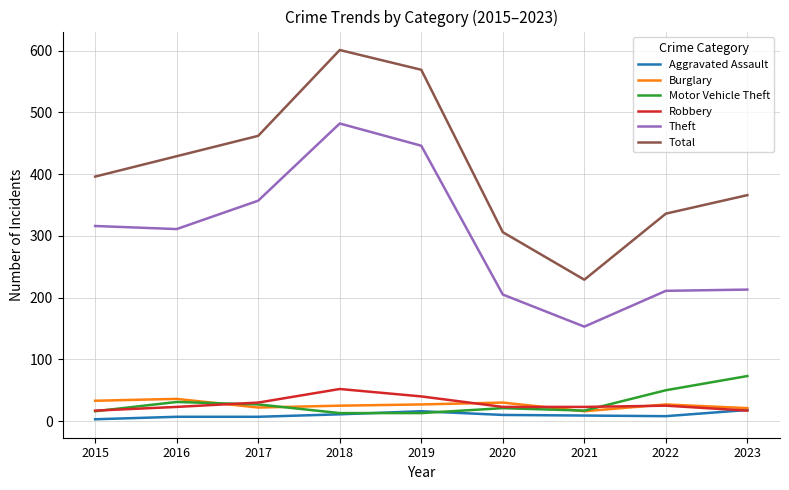

Which category has the highest value in the Motor Vehicle Theft series?

2023